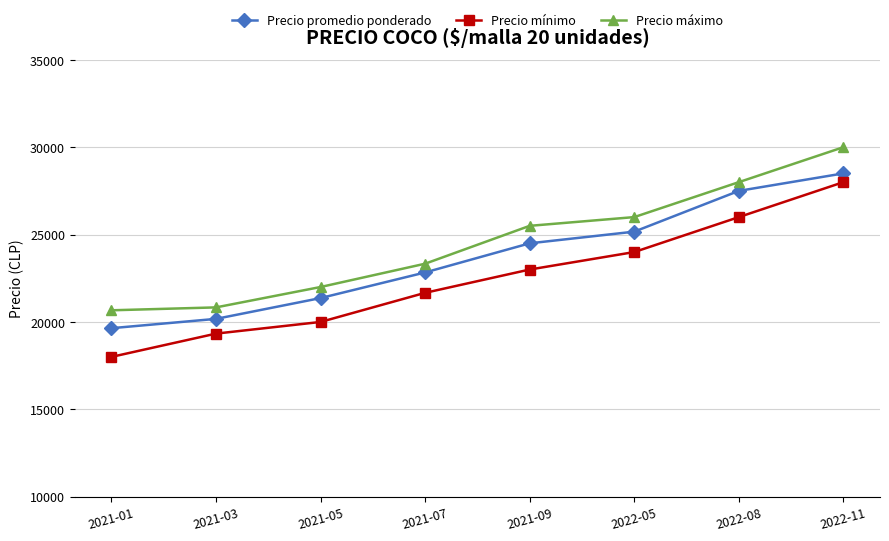

Is this an area chart (filled region under the line)?

No